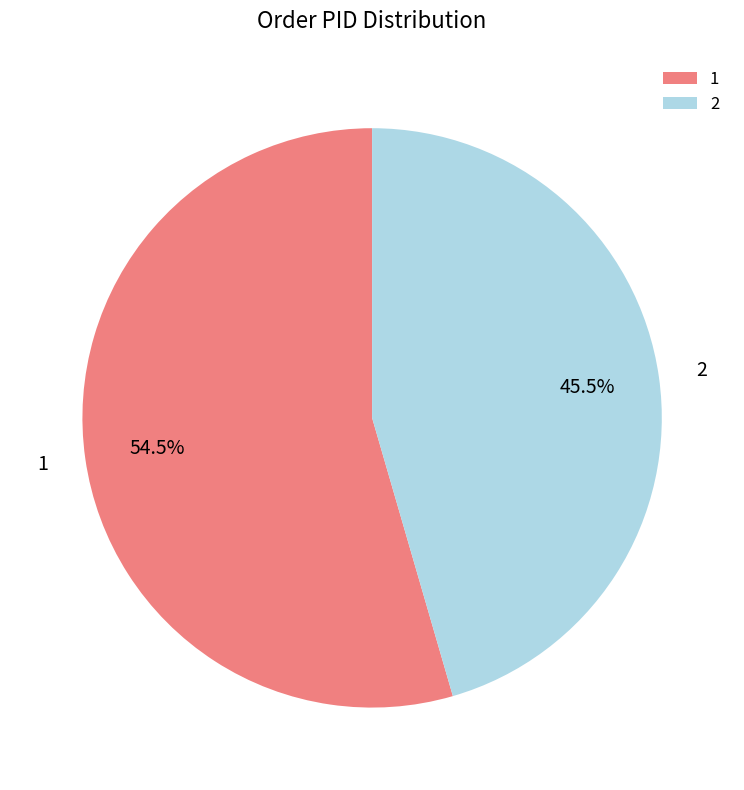

What percentage do 2 and 1 together represent?

100.0%